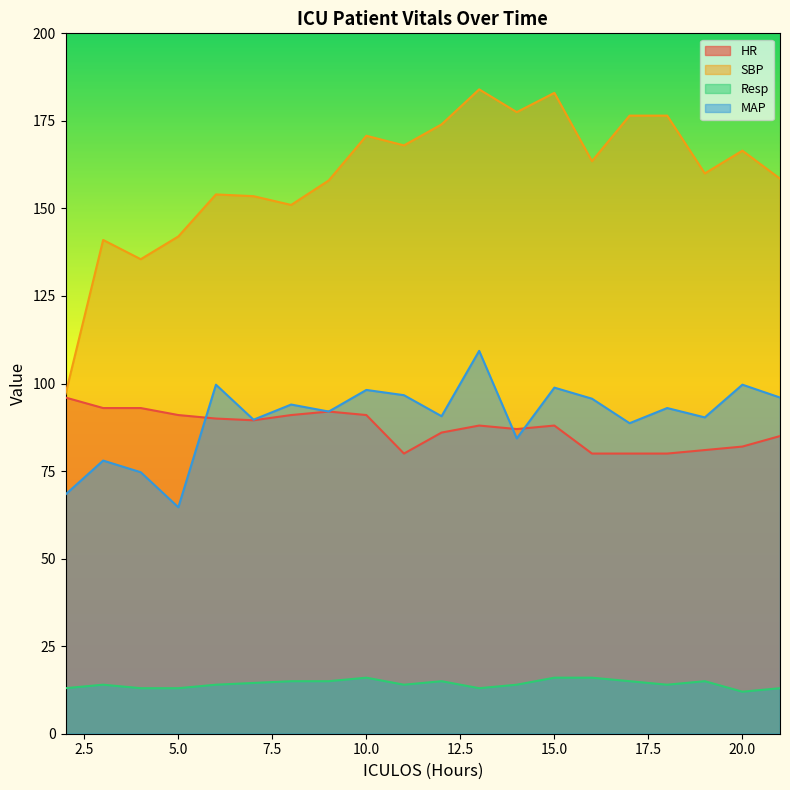

True or false: SBP and Resp intersect in this chart.

False